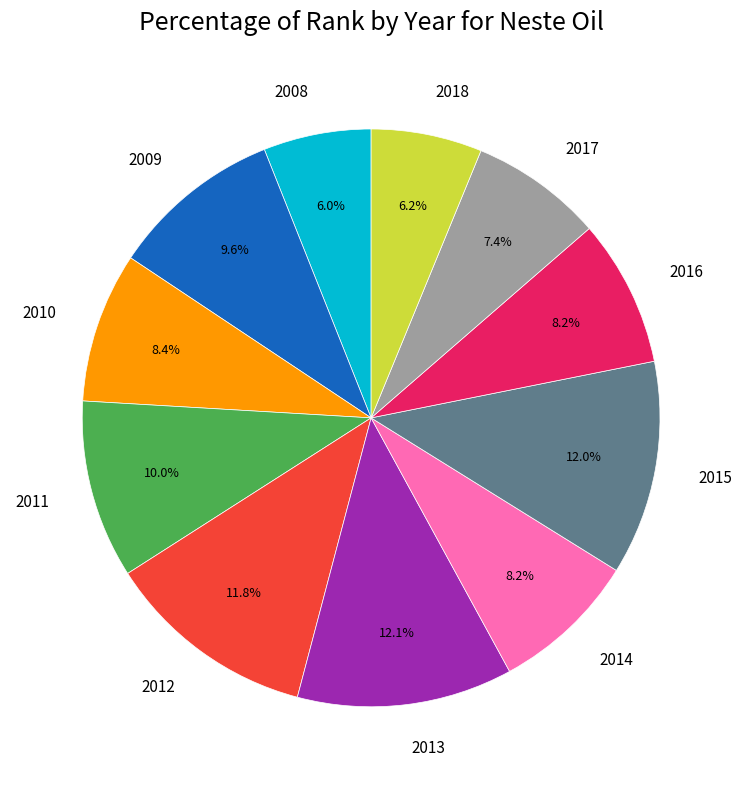

To the nearest percent, what is the difference between the 2015 and 2009 slice percentages?

2%